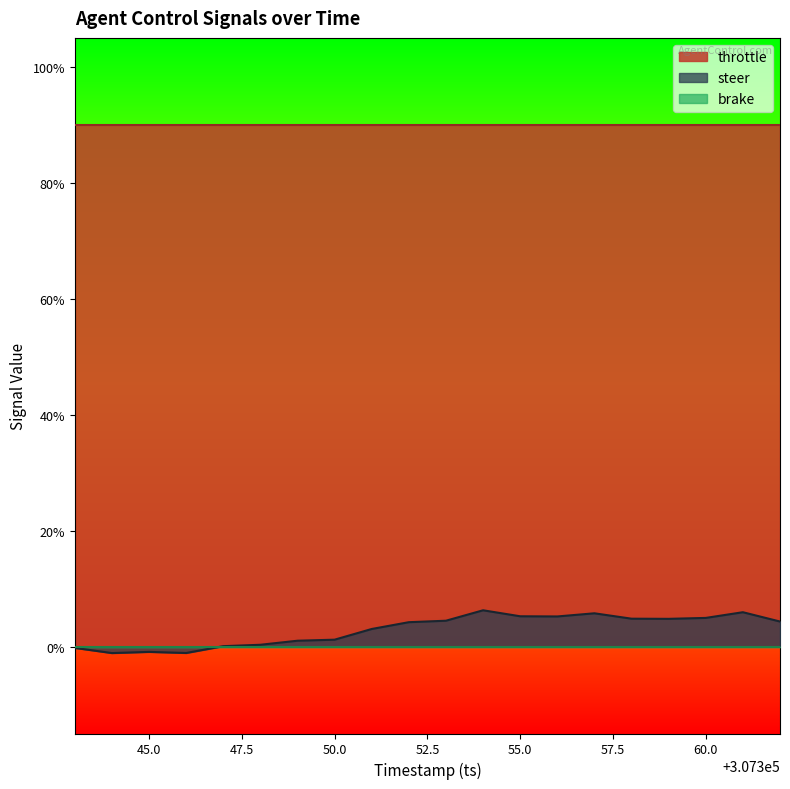

How many lines are shown in the chart?

3